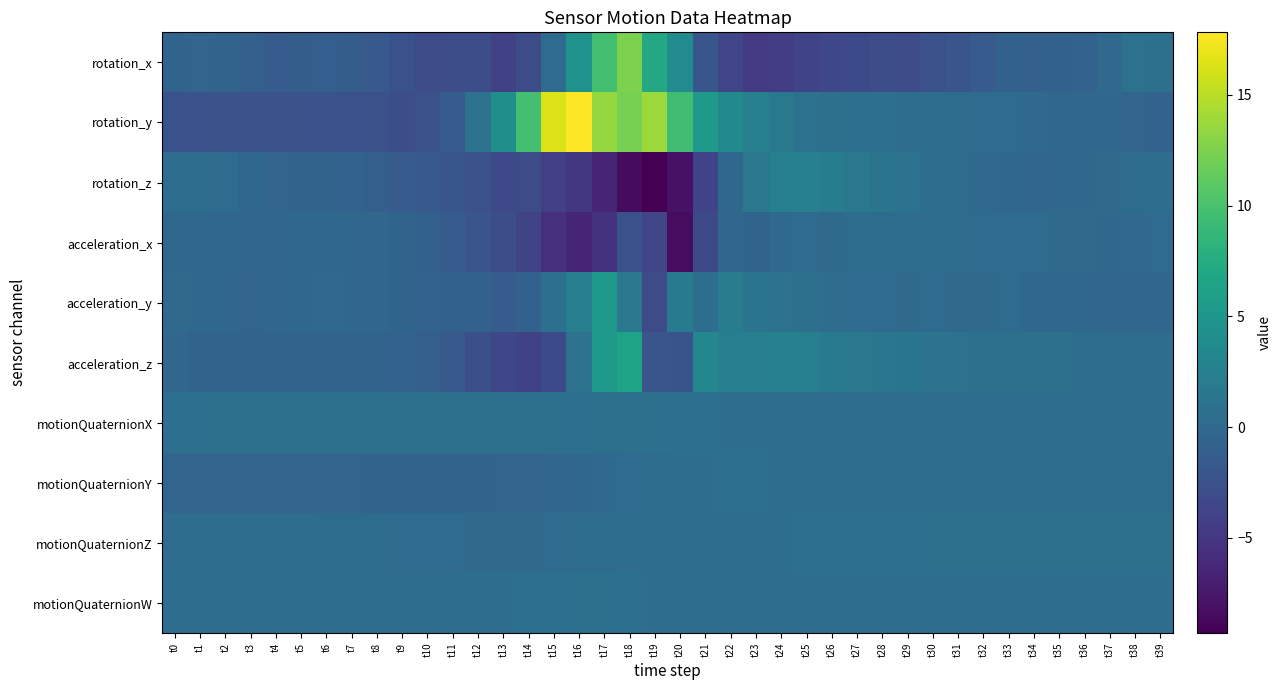

At t29, list the series in order from smallest to largest.

rotation_x, acceleration_y, acceleration_x, motionQuaternionX, motionQuaternionY, motionQuaternionW, rotation_y, motionQuaternionZ, rotation_z, acceleration_z